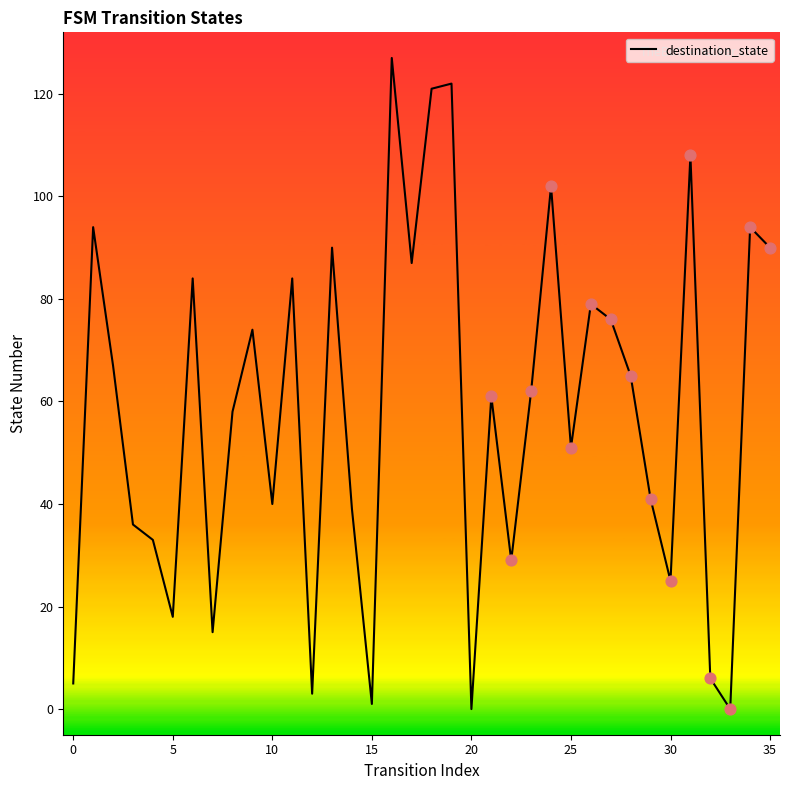

What is the maximum value shown in the chart?

127